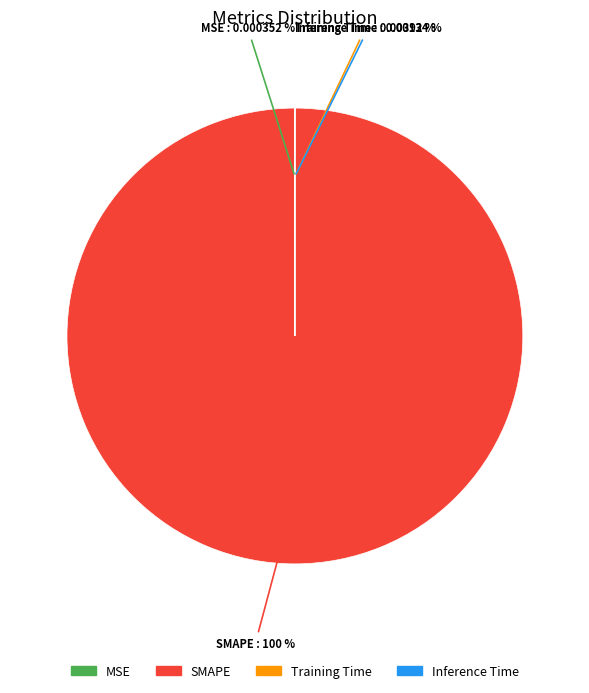

Which category has the biggest portion of the pie?

SMAPE